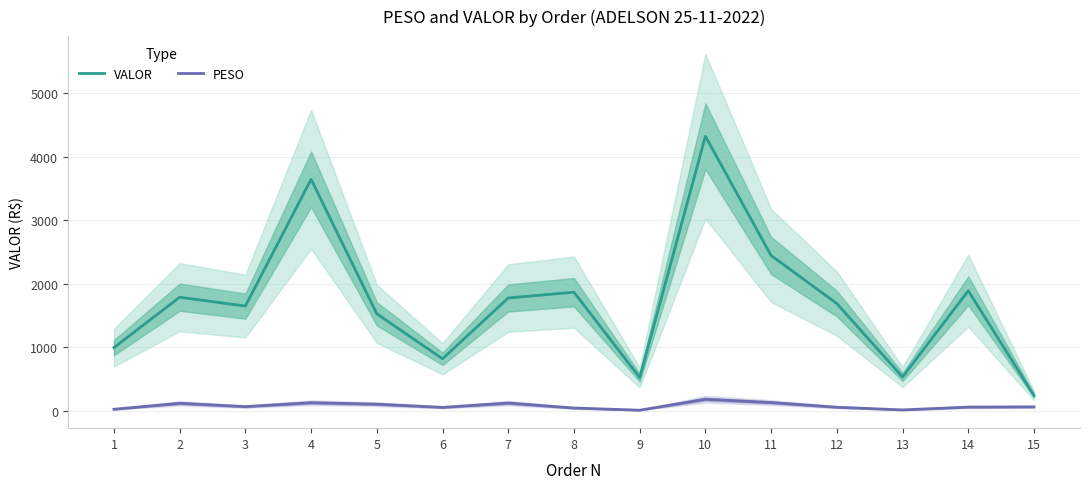

Is this an area chart (filled region under the line)?

No